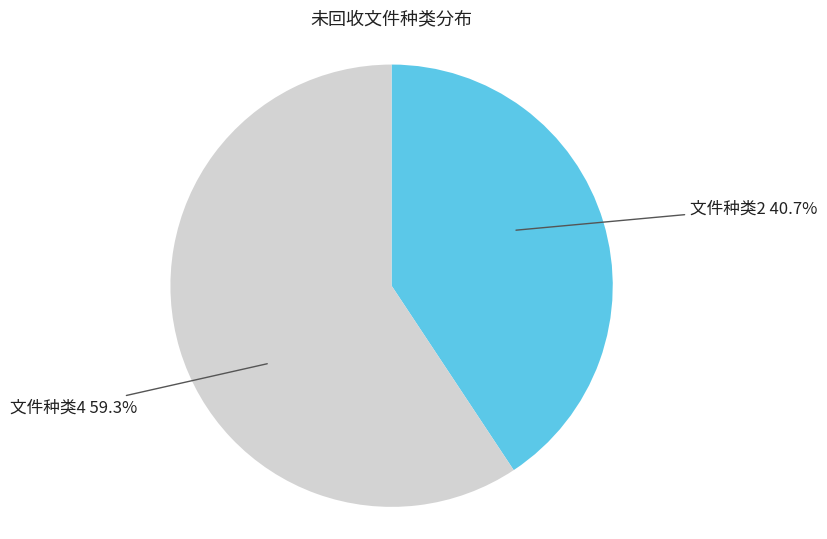

To the nearest percent, what percentage of the pie is 文件种类4?

59%